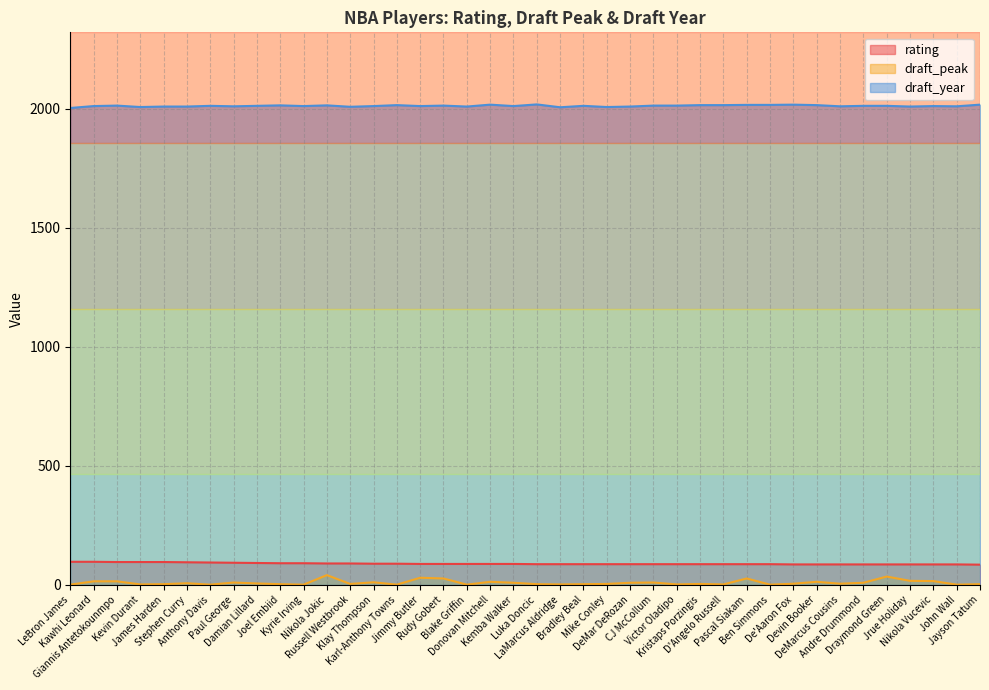

What is the value of the draft_peak point at the 38th from the left?

16